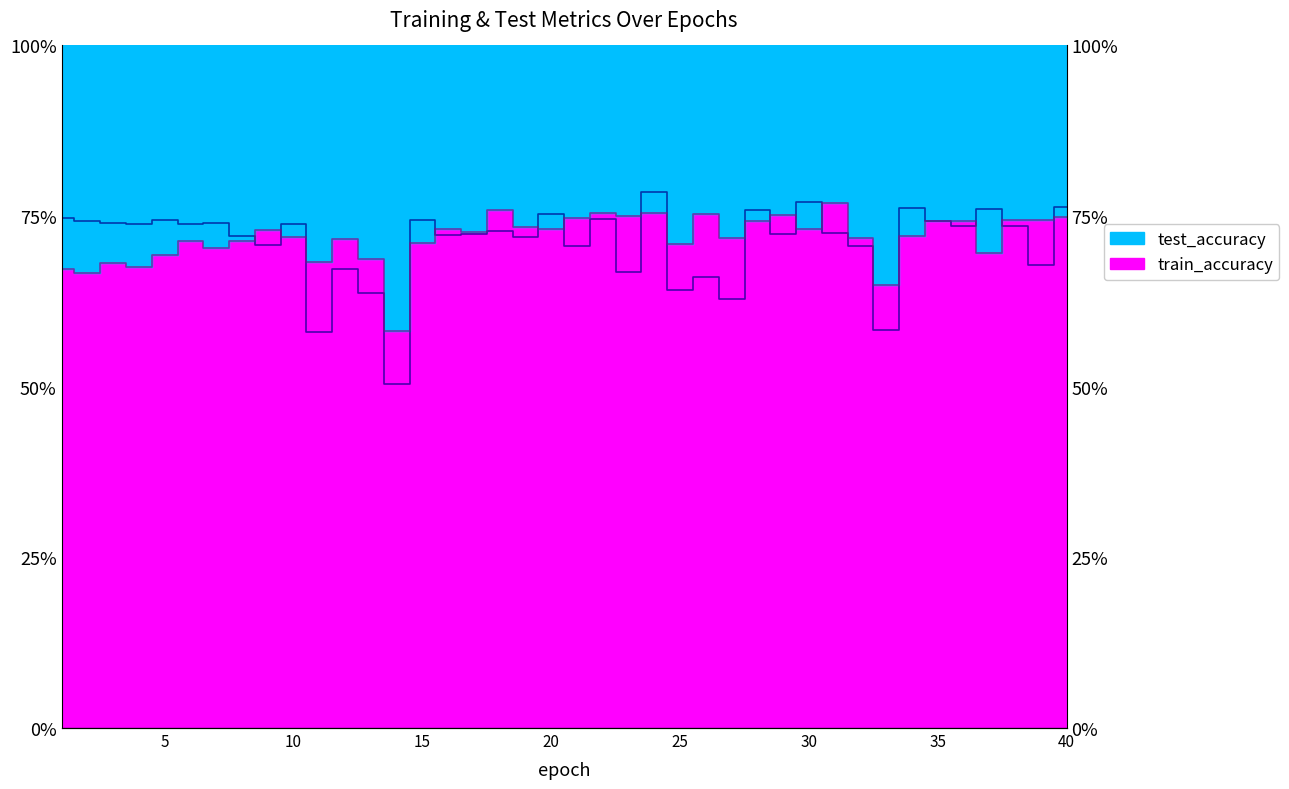

Which series ends up on top after the final intersection of test_accuracy_line and train_accuracy_line?

test_accuracy_line